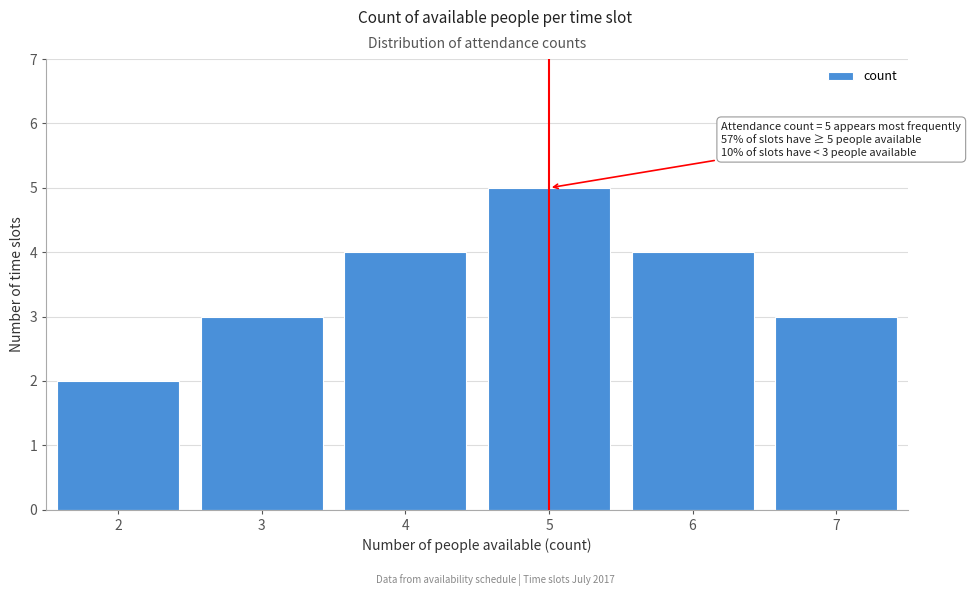

Reading left to right, transcribe all the data shown in this chart.

2	3	4	5	4	3